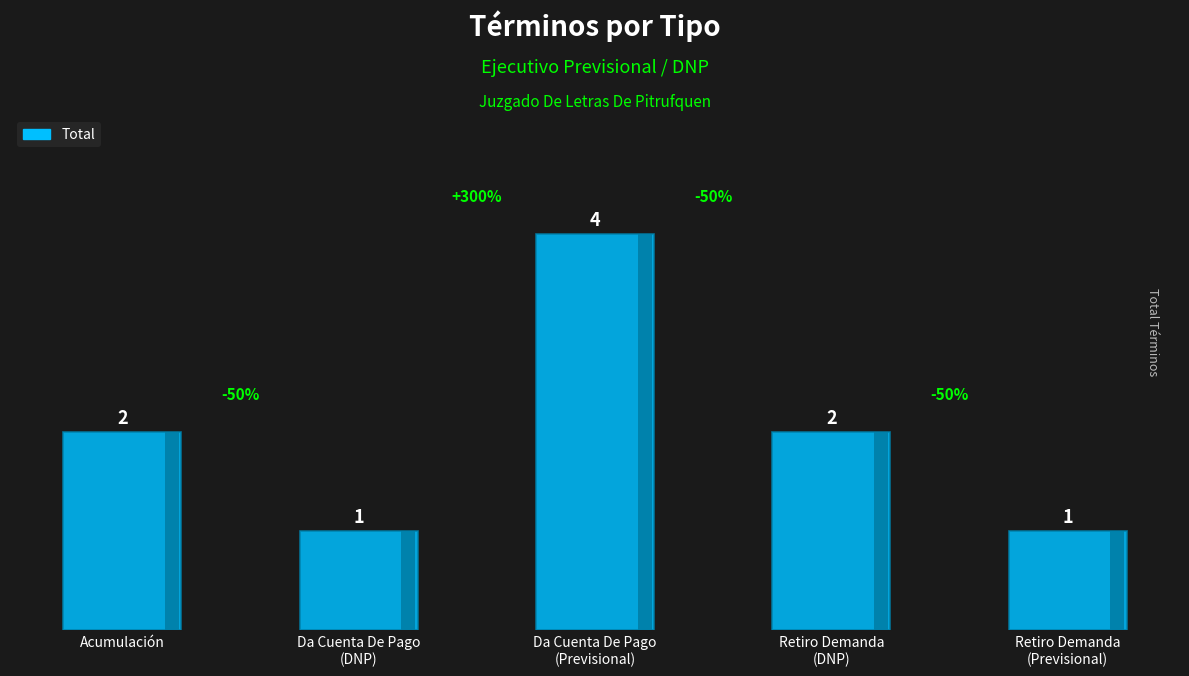

Which category has the highest value across all series?

Da Cuenta De Pago
(Previsional)